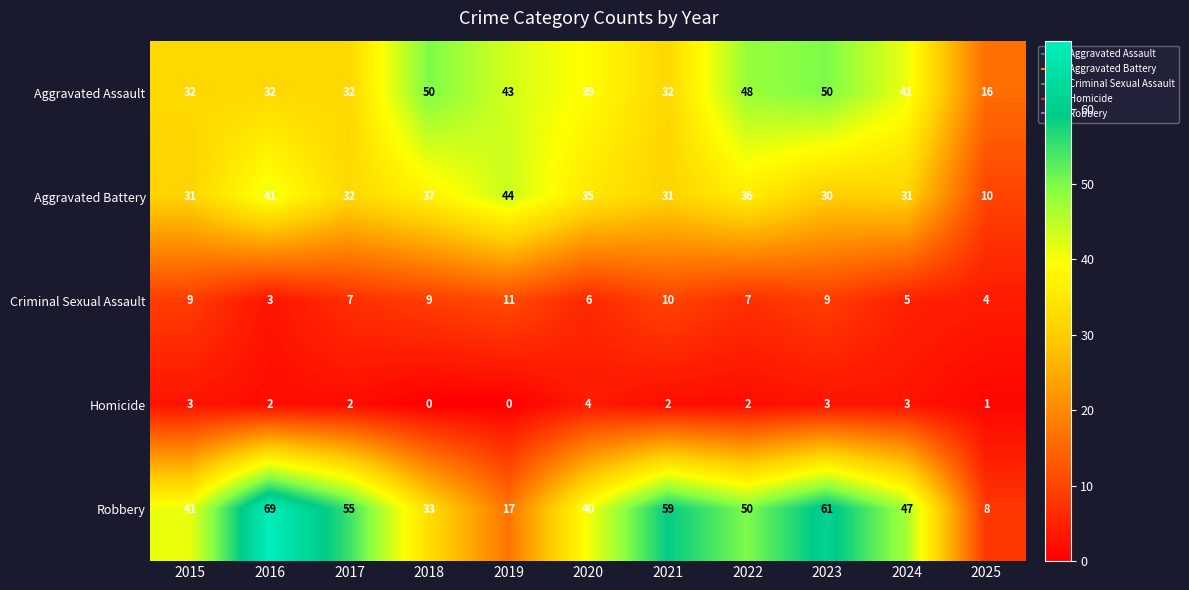

Count the number of categories in the chart.

11